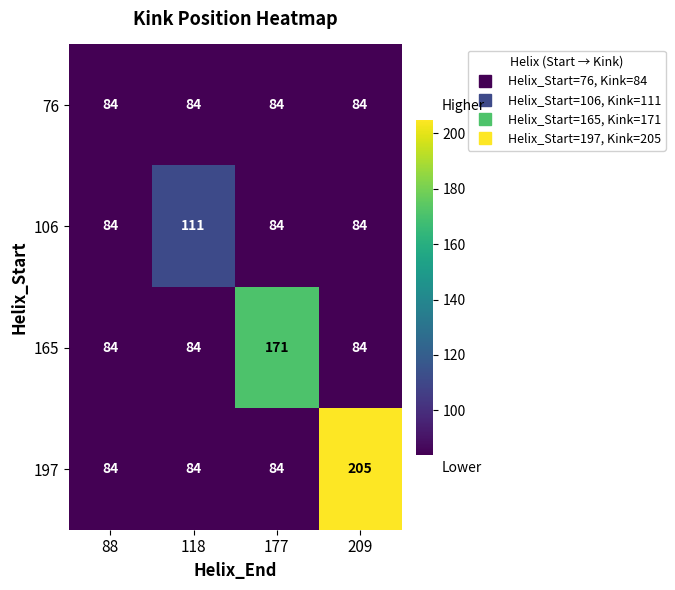

Which label corresponds to the largest value in the chart?

209